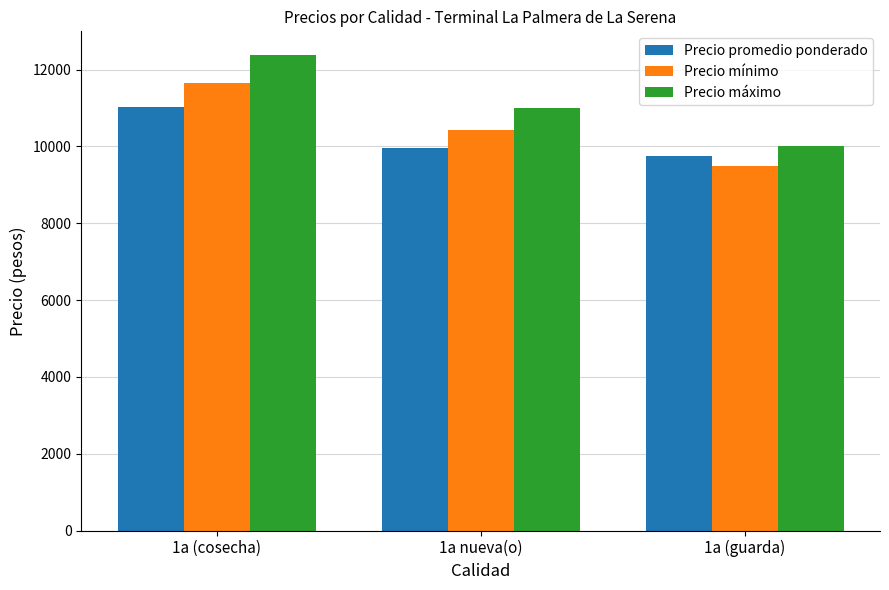

At how many categories does at least one series exceed 12122?

1